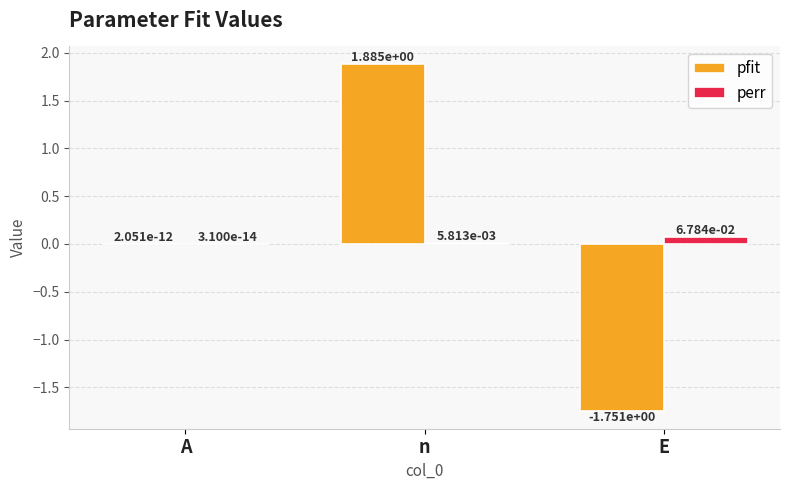

What are all the series names shown in the legend?

pfit, perr